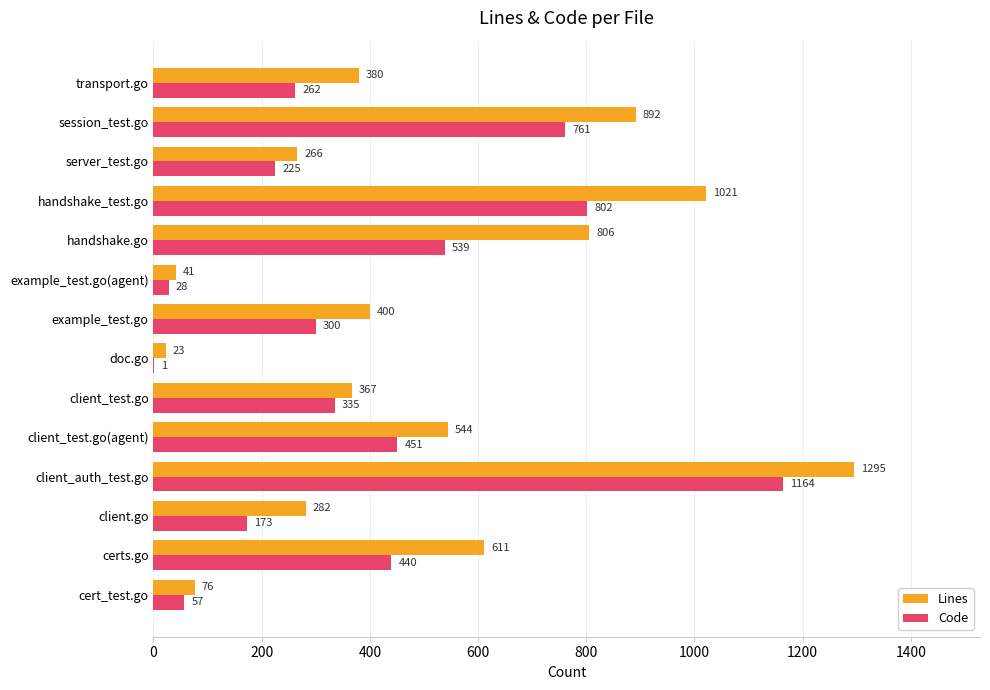

Which category has the highest value in the Code series?

client_auth_test.go